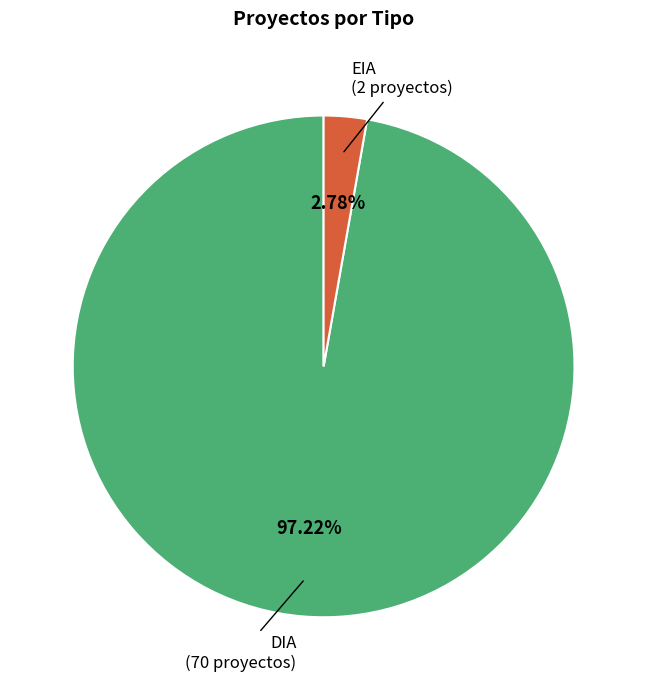

How many slices are in this pie chart?

2